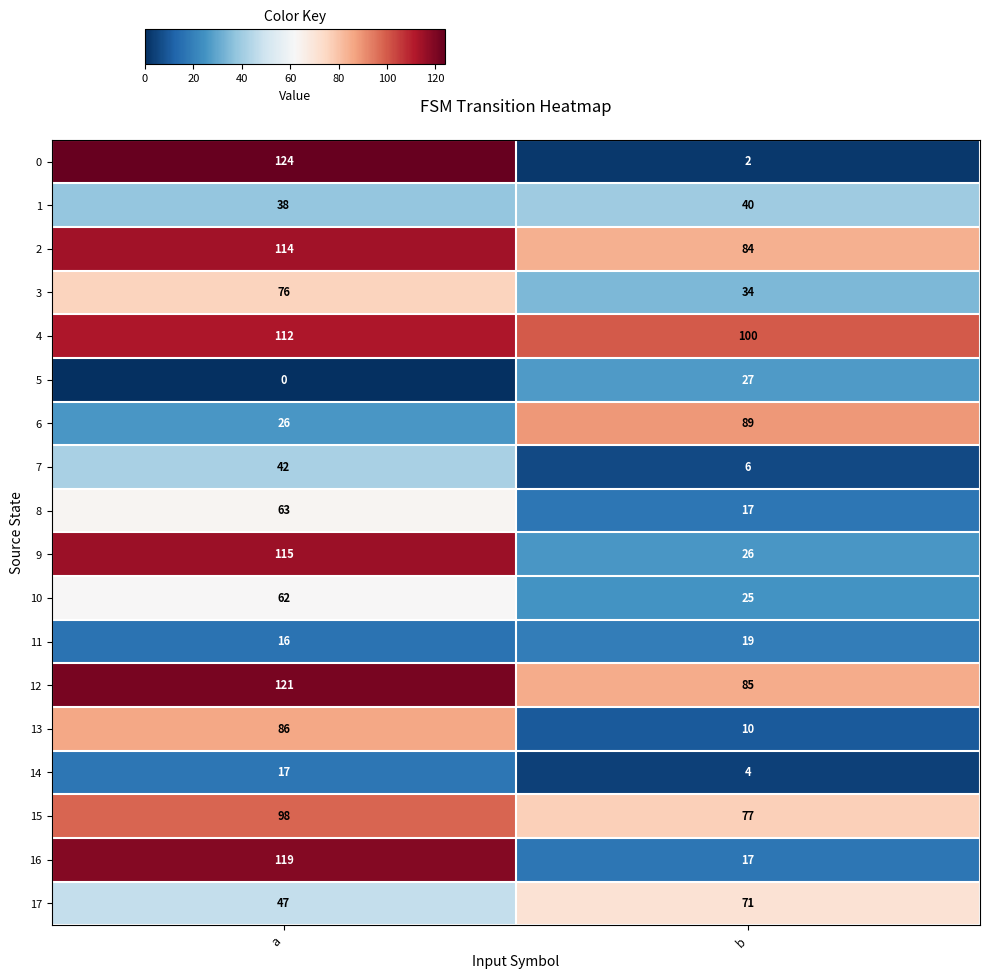

What is the total value across all series at a?

1276